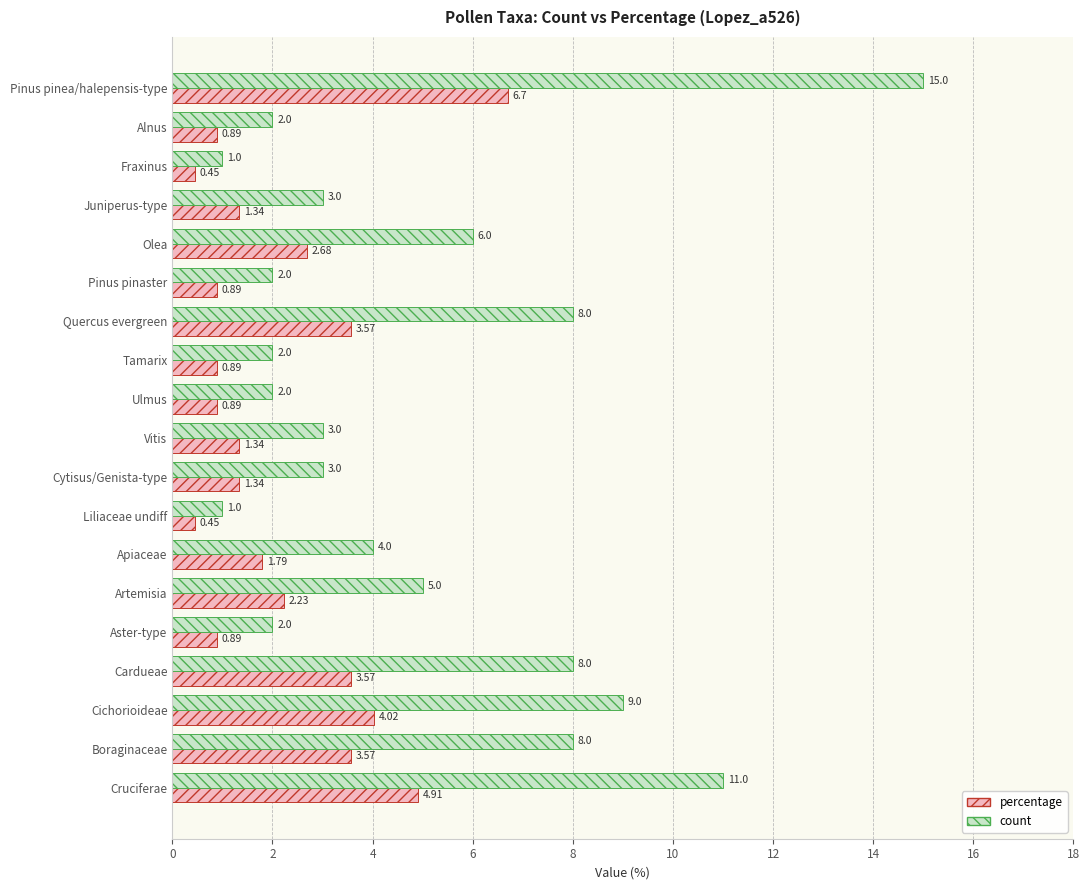

What is the sum of all percentage values?

42.4